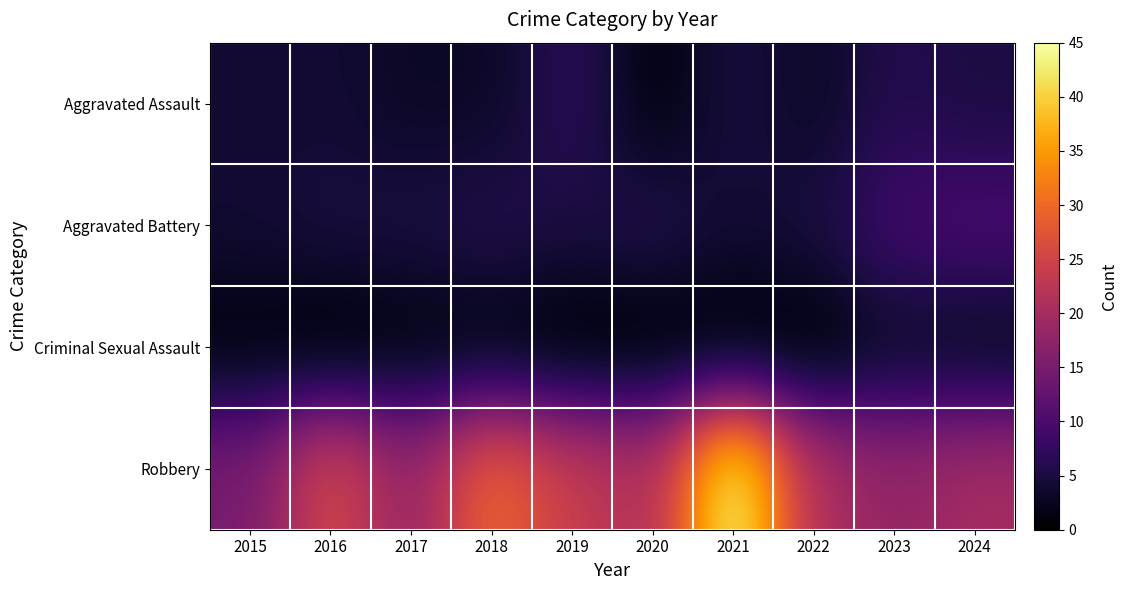

Which category has the lowest value in the Aggravated Assault series?

2020